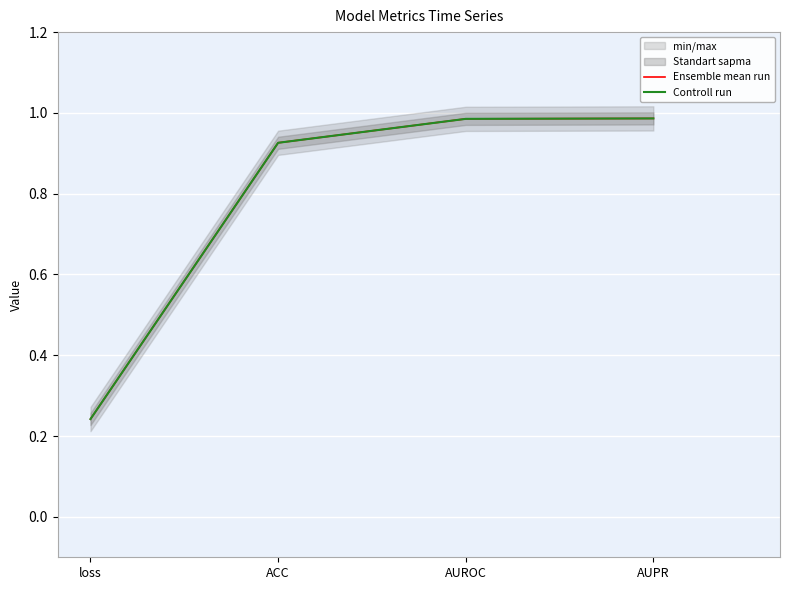

Which series has the largest range (max minus min)?

Ensemble mean run